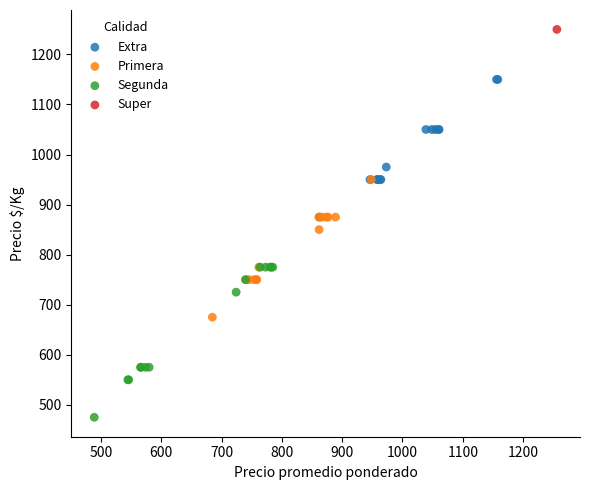

What are all the series names shown in the legend?

Extra, Primera, Segunda, Super